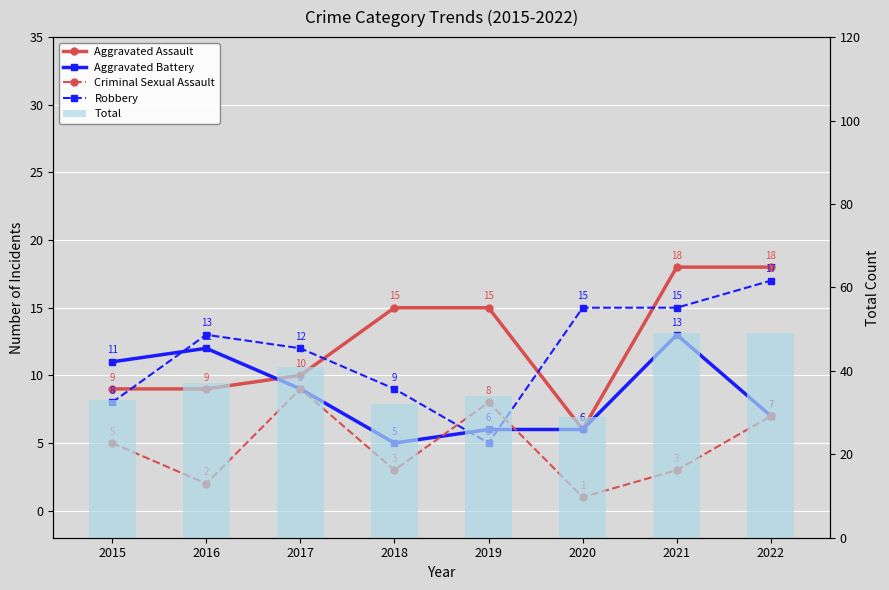

Which series has the largest total across all categories?

Total